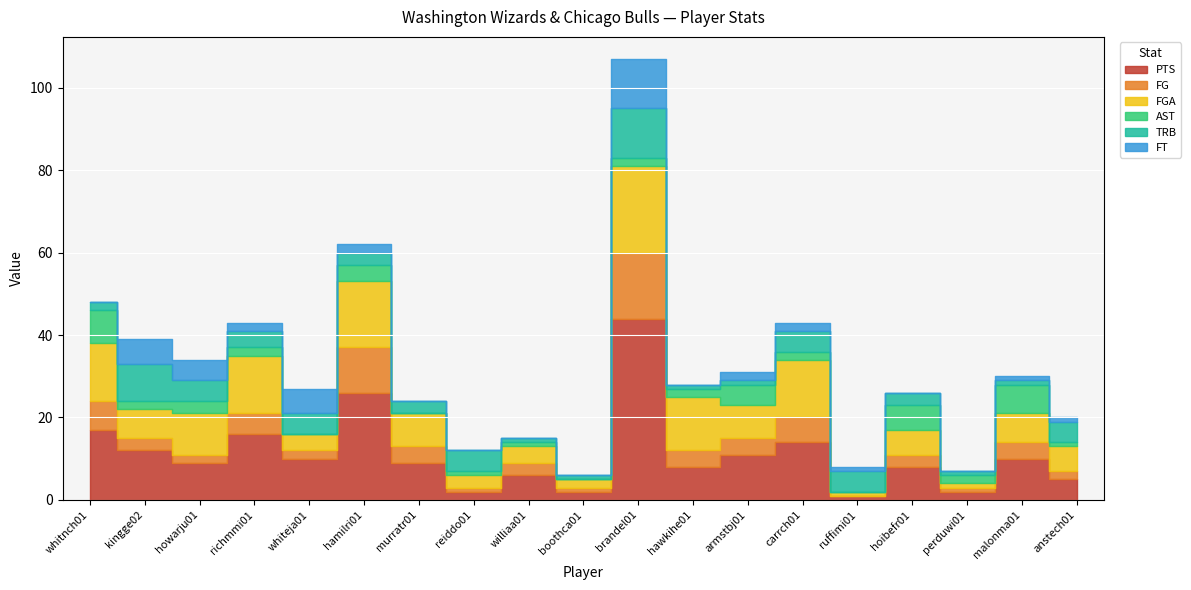

True or false: AST has a value of 3 at murratr01.

False